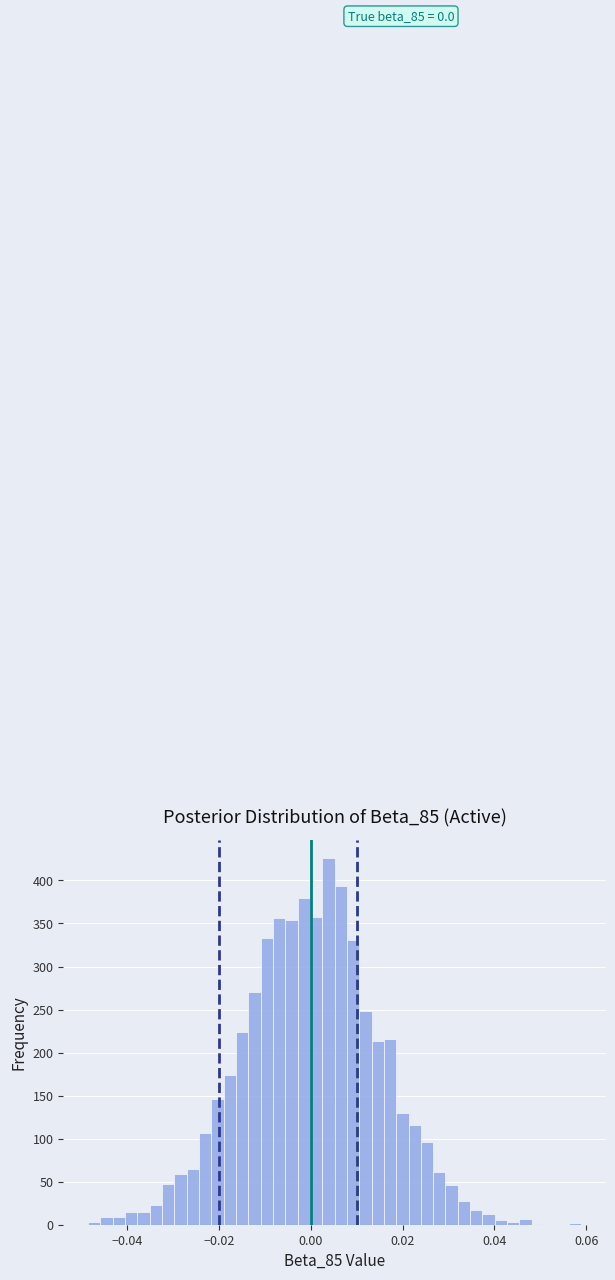

Around what value on the x-axis is the tallest bar? Give the approximate position of its centre, as read against the axis.

0.004